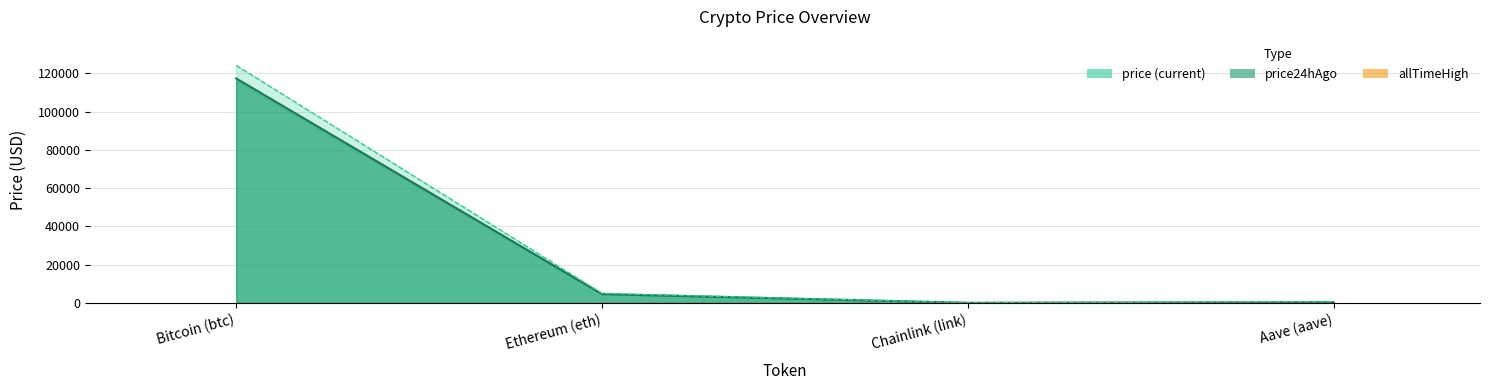

True or false: price24hAgo has more than 1 points higher than both neighbors.

False